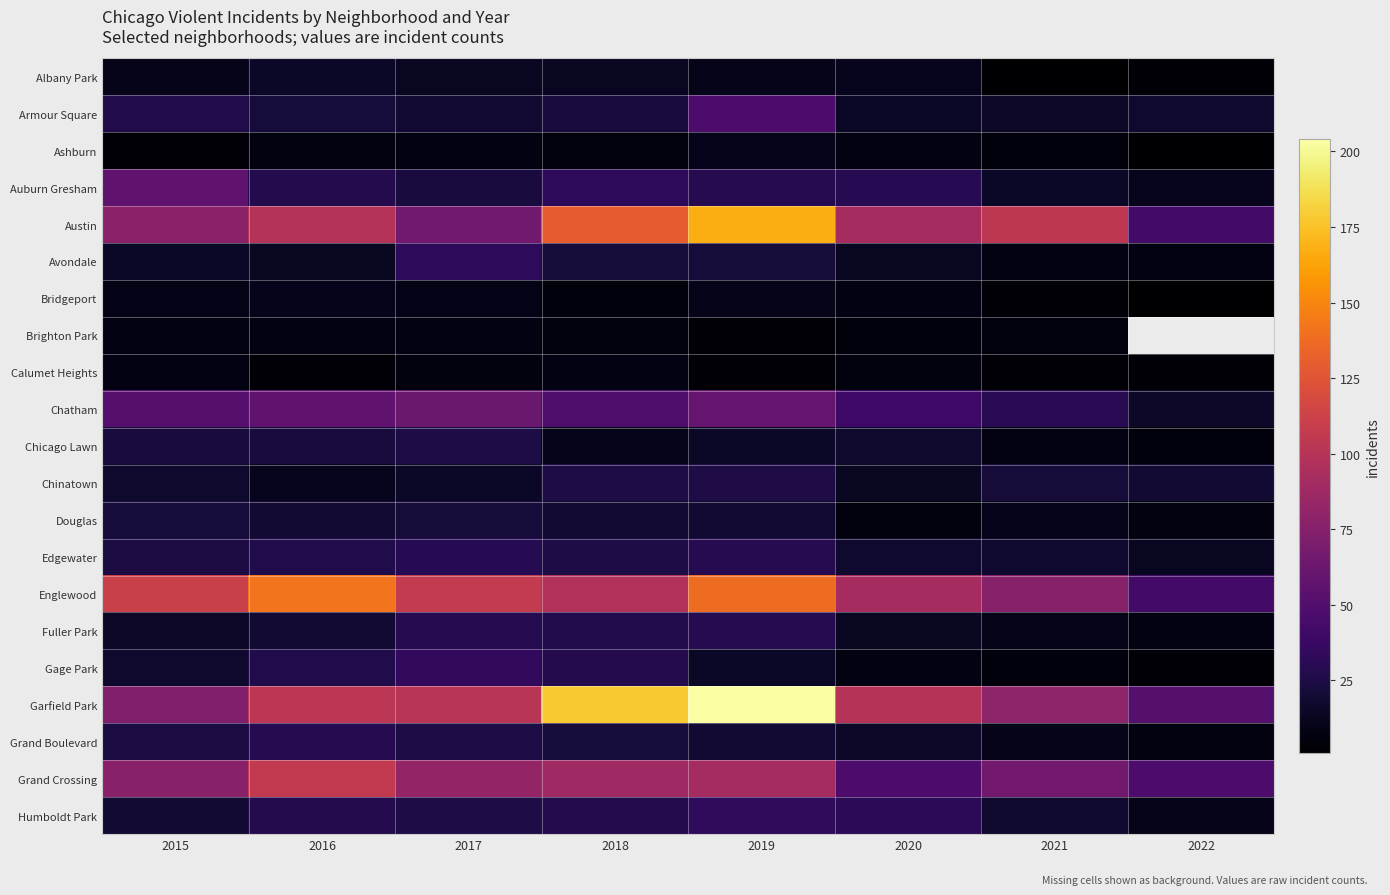

What is the sum of the Brighton Park values at 2017 and 2019?

12.0